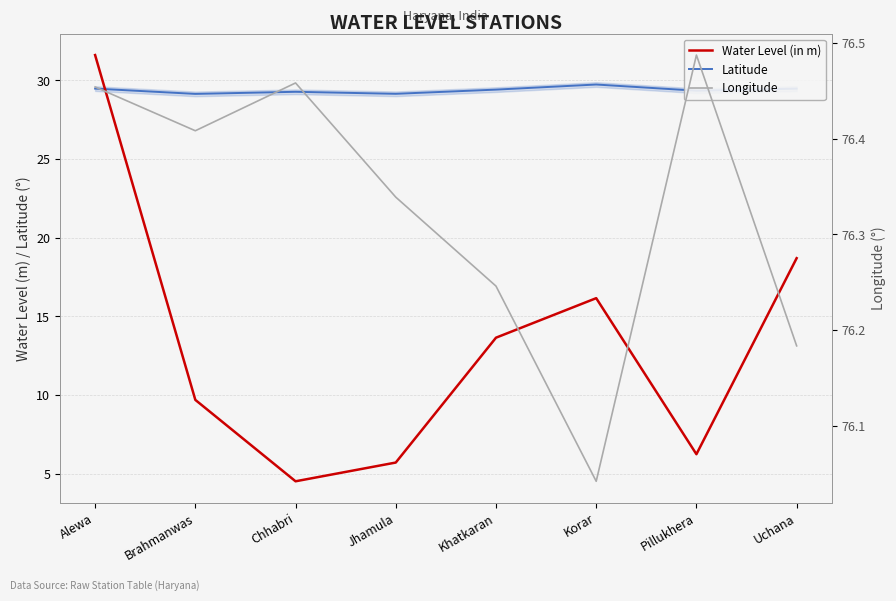

In Latitude, how many points are higher than both neighbors (excluding endpoints)?

2